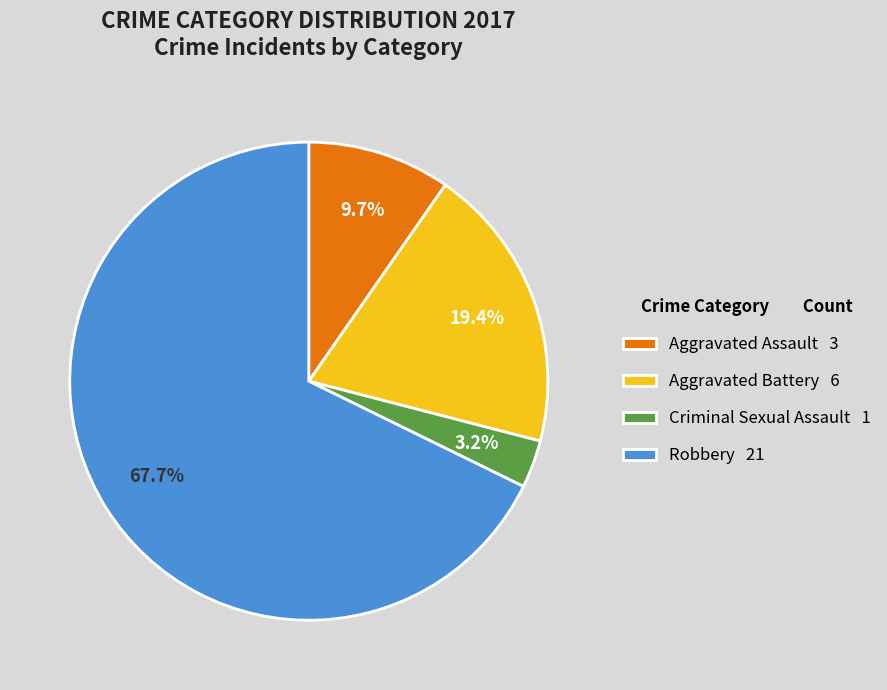

To the nearest percent, what is the difference between the Robbery and Aggravated Battery slice percentages?

48%